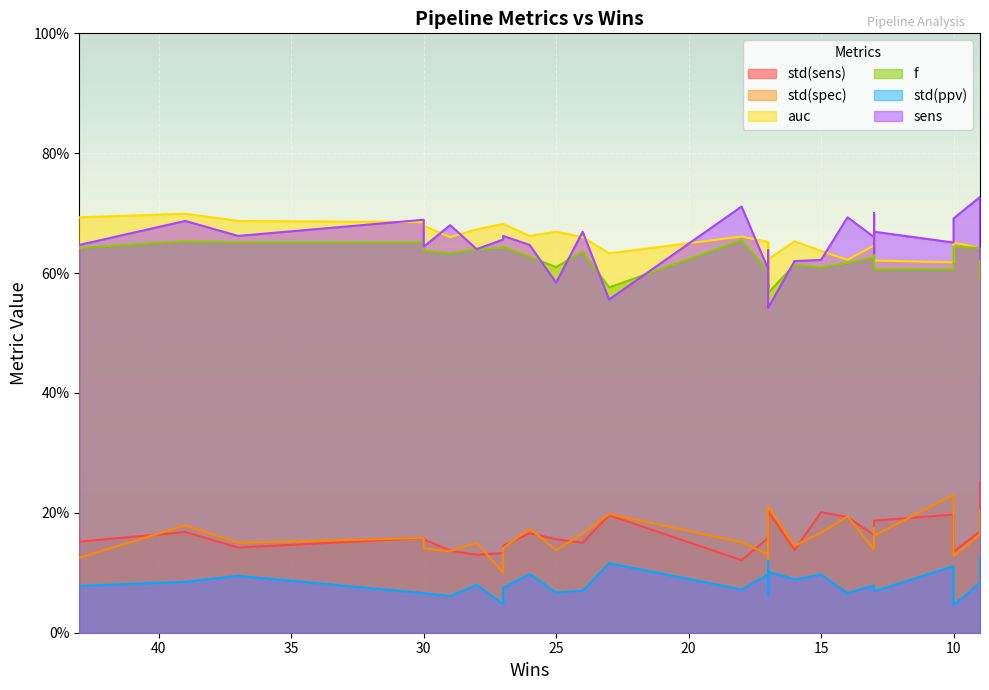

Is the value of auc at 28 greater than the value of std(spec) at 26?

Yes